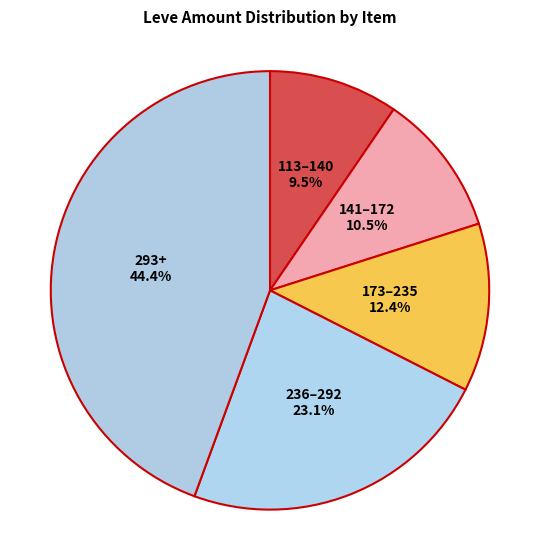

How many slices are in this pie chart?

5